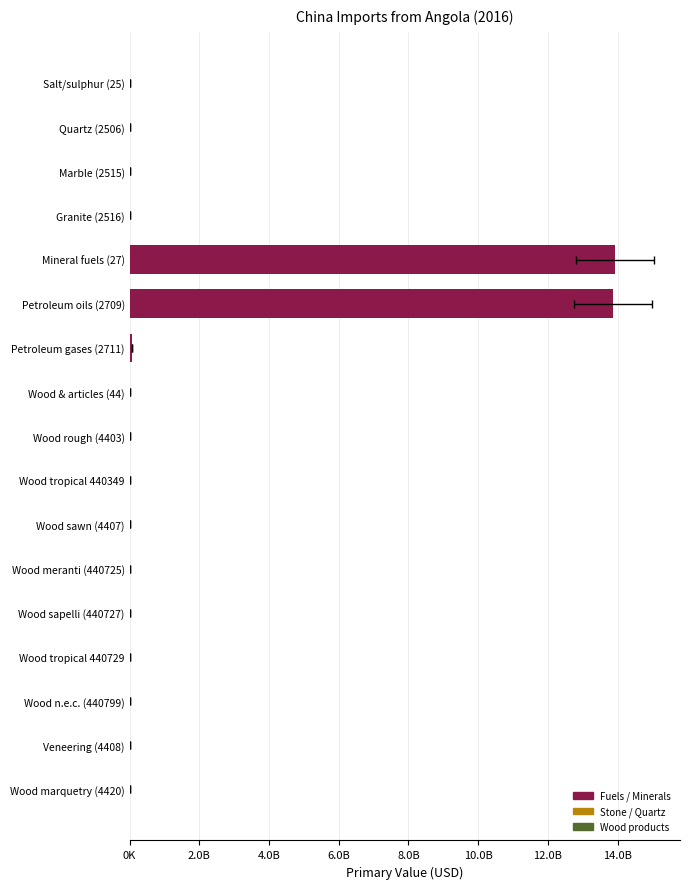

Does the chart contain stacked bars?

No